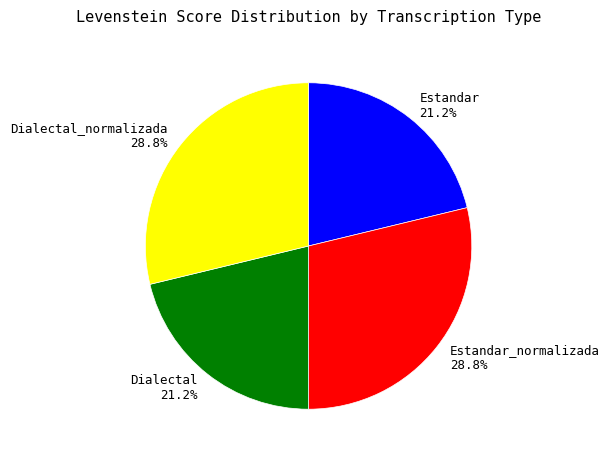

Between Estandar 21.2% and Dialectal_normalizada 28.8%, which is larger?

Dialectal_normalizada 28.8%